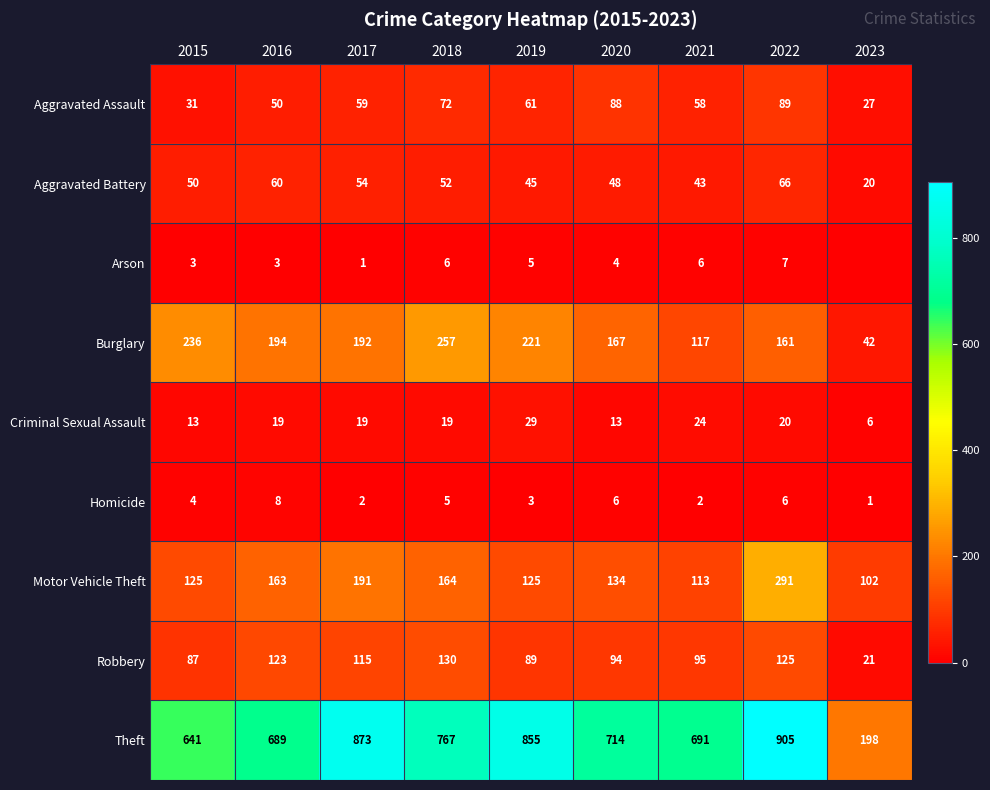

Rank the categories by Burglary value from highest to lowest.

2018, 2015, 2019, 2016, 2017, 2020, 2022, 2021, 2023